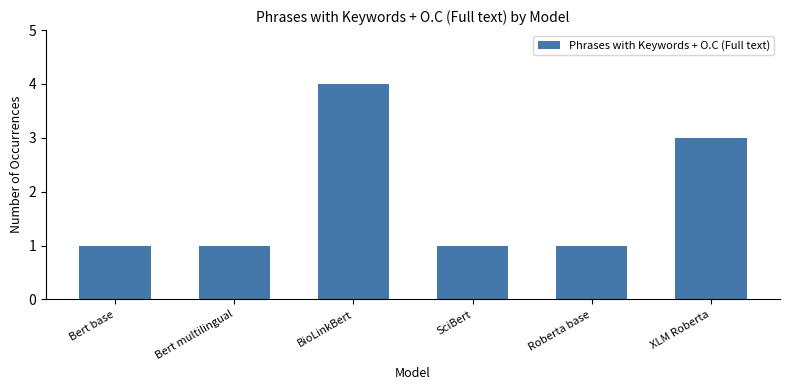

How many values are between 1 and 3?

5